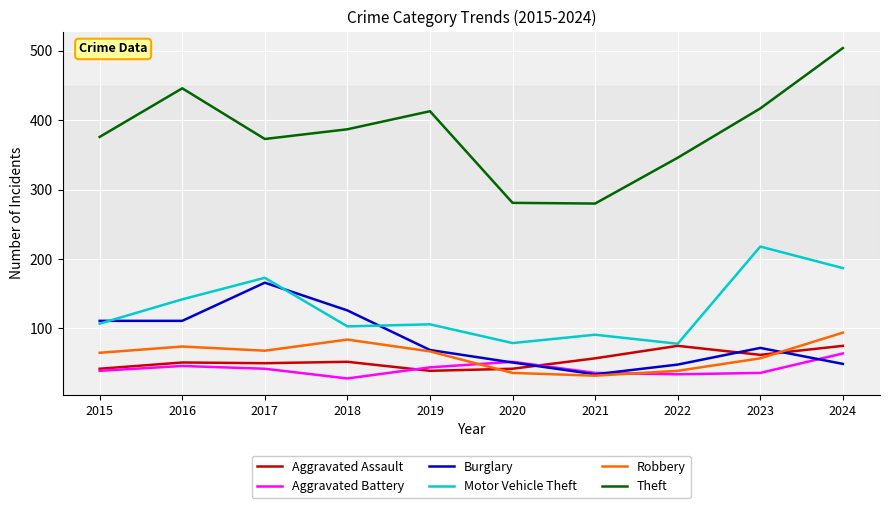

Which series has the largest total across all categories?

Theft